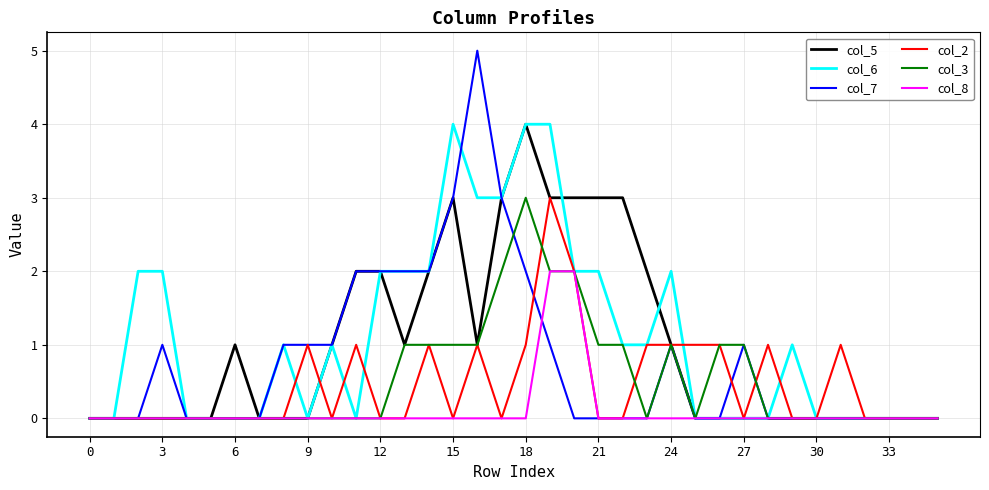

Which series has the largest range (max minus min)?

col_7